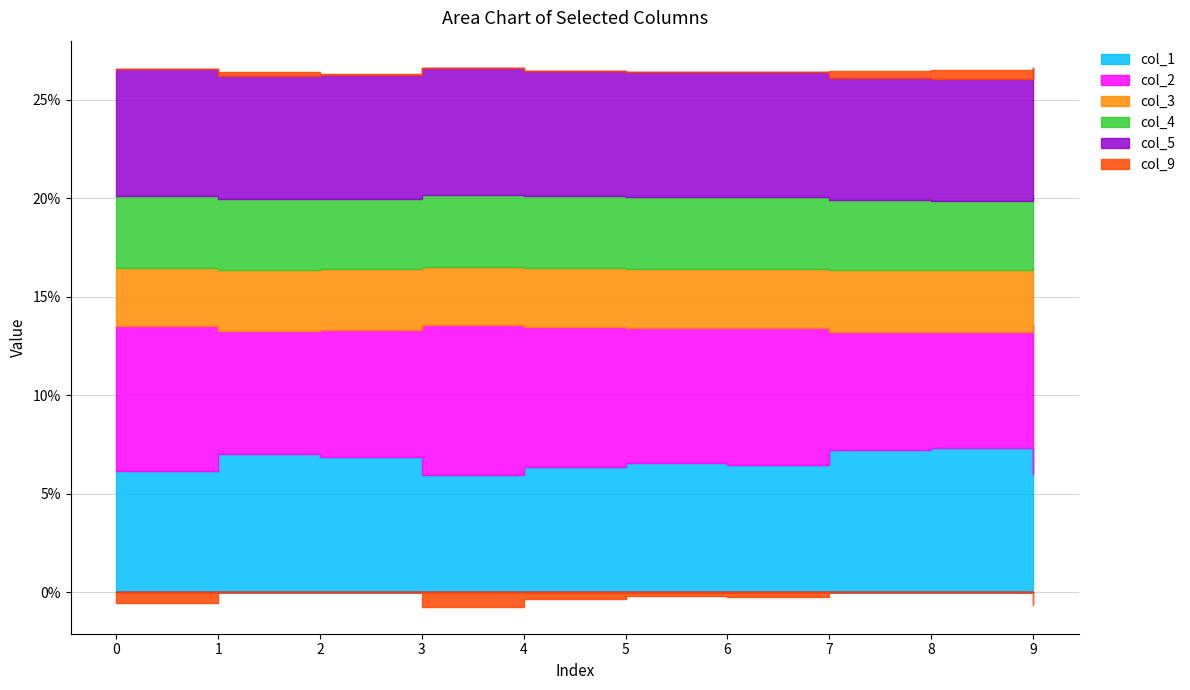

The value of col_5 at 4 is 0.0. True or false?

False